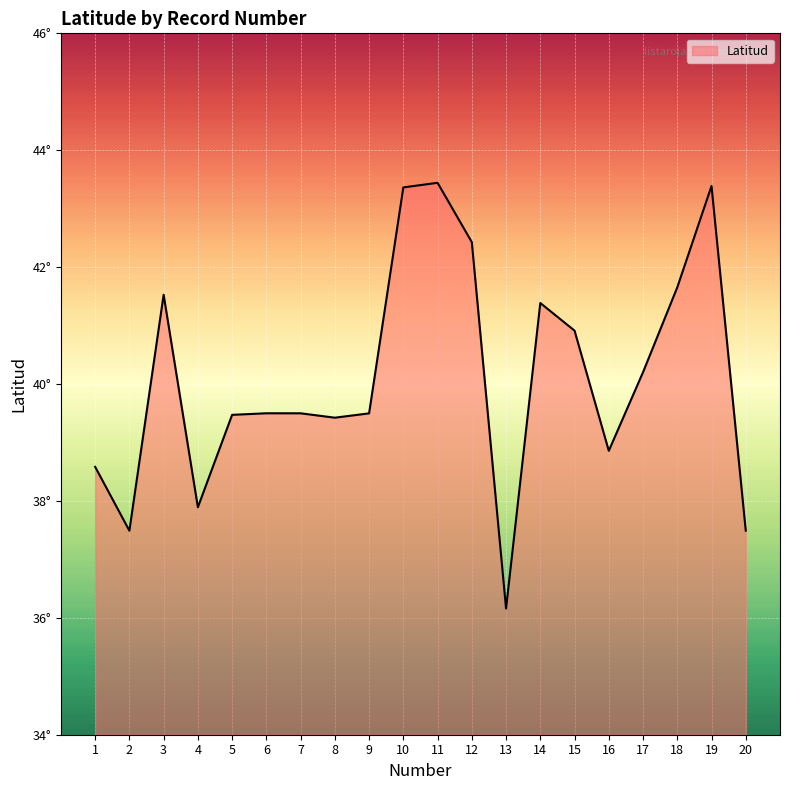

Reading right to left, transcribe all the data shown in this chart.

37.5	43.4	41.7	40.2	38.9	40.9	41.4	36.2	42.4	43.4	43.4	39.5	39.4	39.5	39.5	39.5	37.9	41.5	37.5	38.6